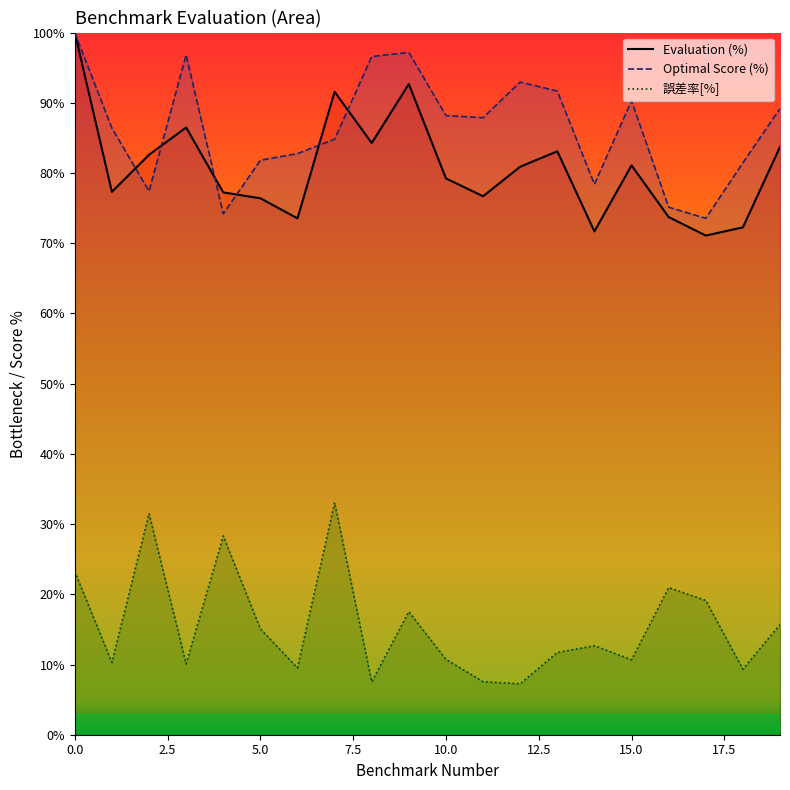

True or false: Evaluation and 誤差率[%] intersect in this chart.

False